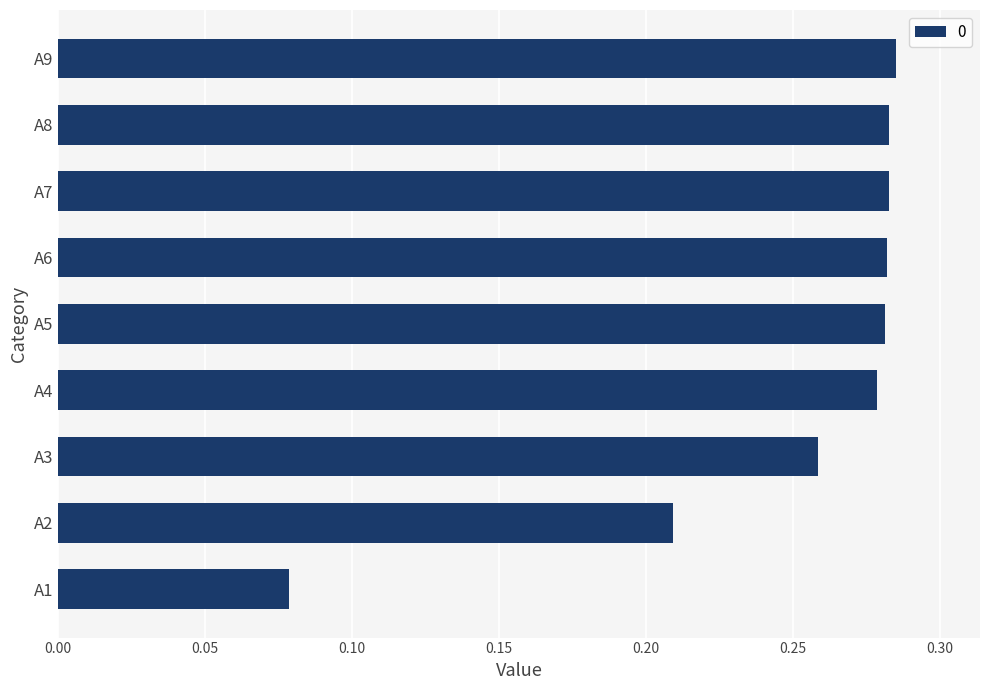

At which category does the chart reach its minimum across all series?

A1